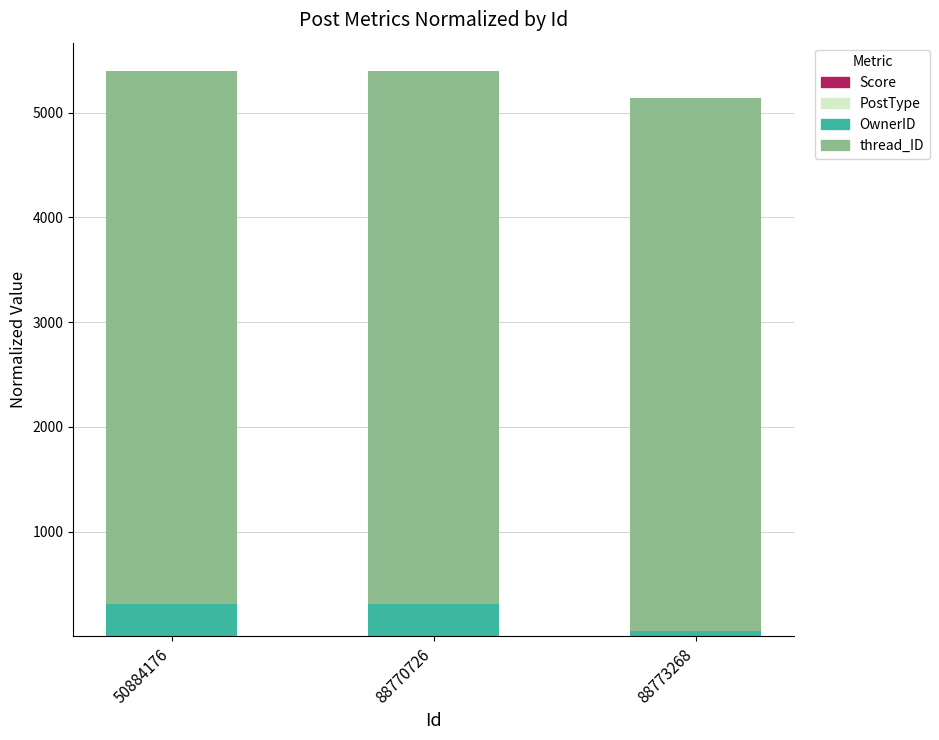

Rank the series by their maximum value, from highest to lowest.

thread_ID, OwnerID, PostType, Score